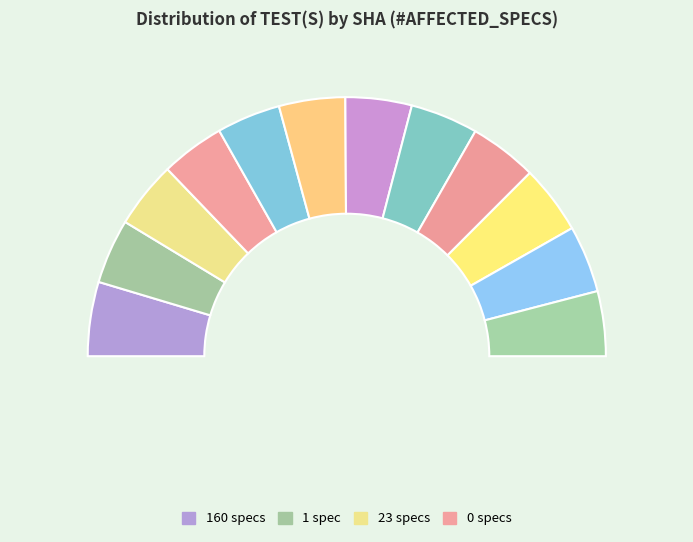

Count the number of slices in the pie.

12